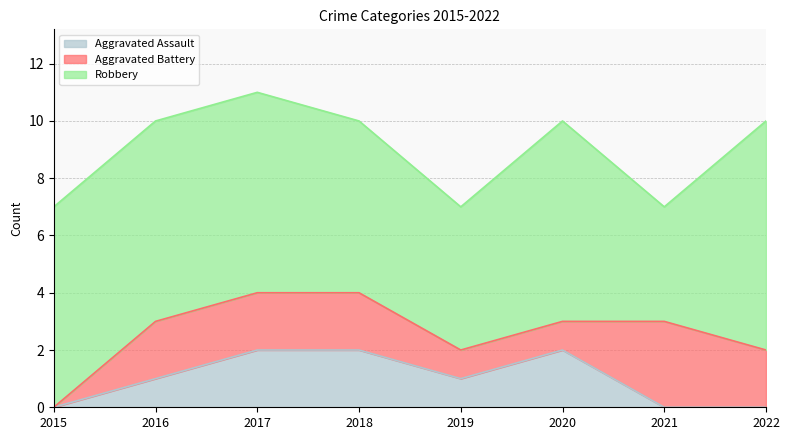

Reading left to right, extract all data points from this chart.

Aggravated Assault: 2015=0	2016=1	2017=2	2018=2	2019=1	2020=2	2021=0	2022=0
Aggravated Battery: 2015=0	2016=2	2017=2	2018=2	2019=1	2020=1	2021=3	2022=2
Robbery: 2015=7	2016=7	2017=7	2018=6	2019=5	2020=7	2021=4	2022=8